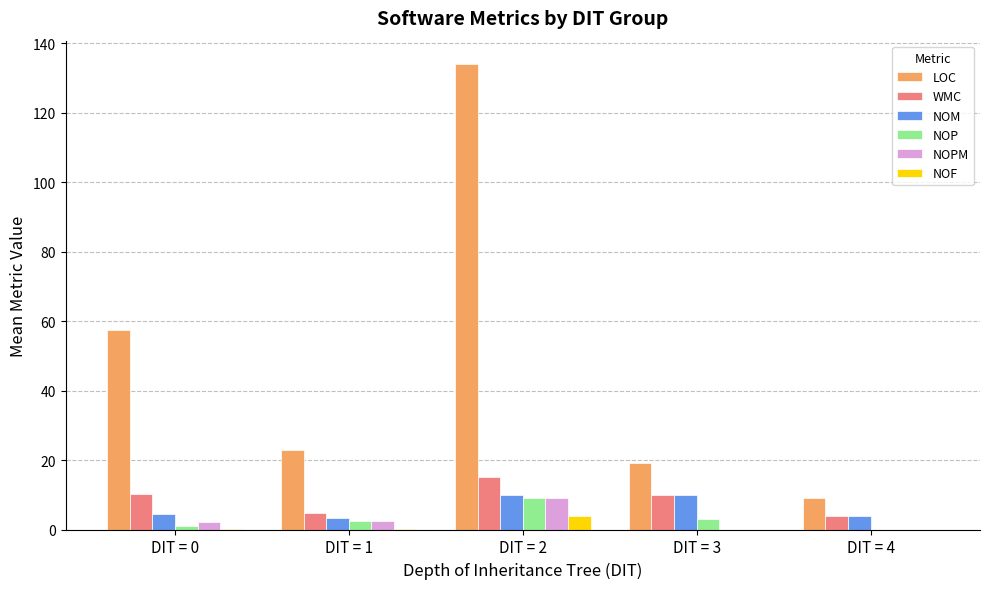

How many categories are shown in the chart?

5